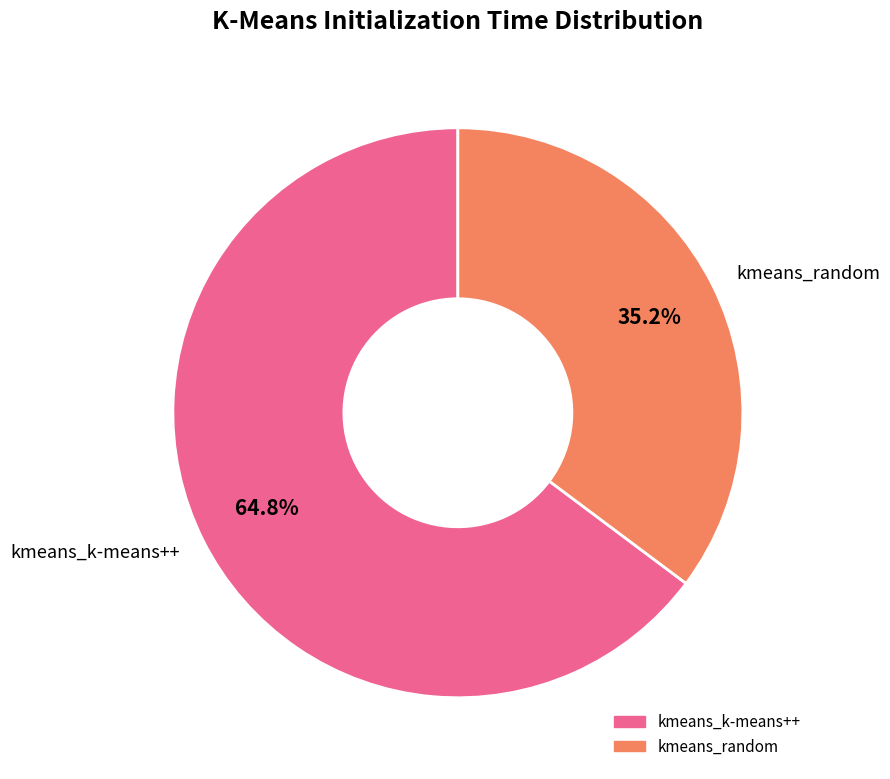

Which has a higher value, kmeans_random or kmeans_k-means++?

kmeans_k-means++